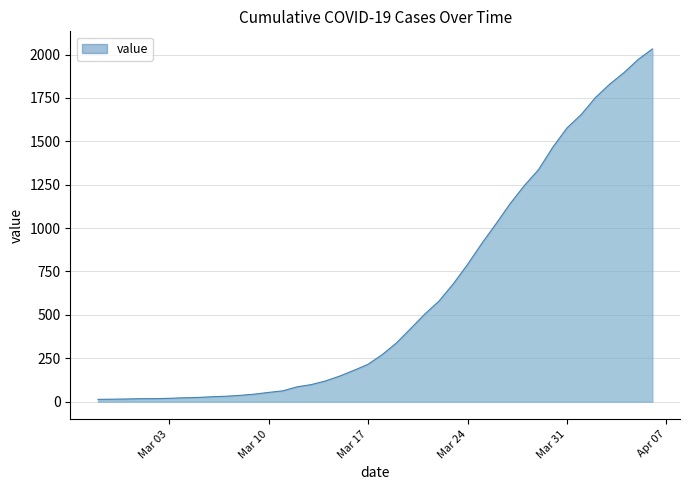

What is the maximum value shown in the chart?

2032